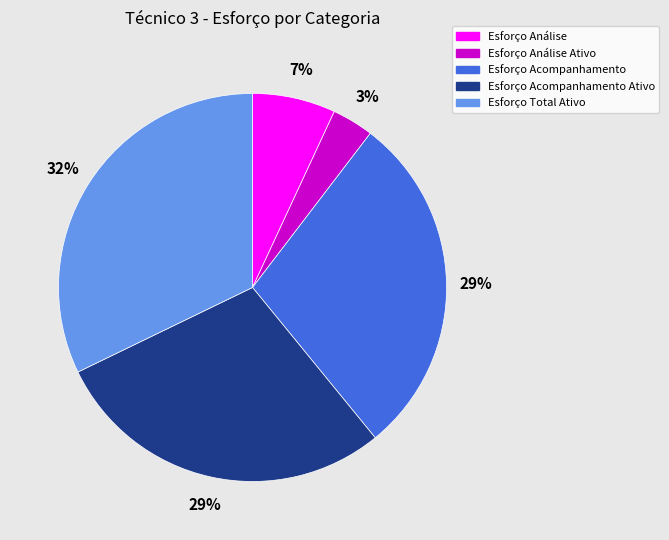

Between Esforço Análise Ativo and Esforço Análise, which is larger?

Esforço Análise